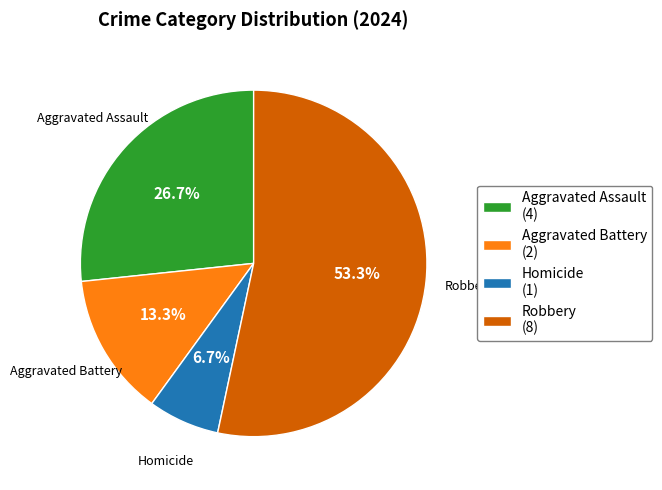

To the nearest percent, what percentage of the pie is Aggravated Assault?

27%